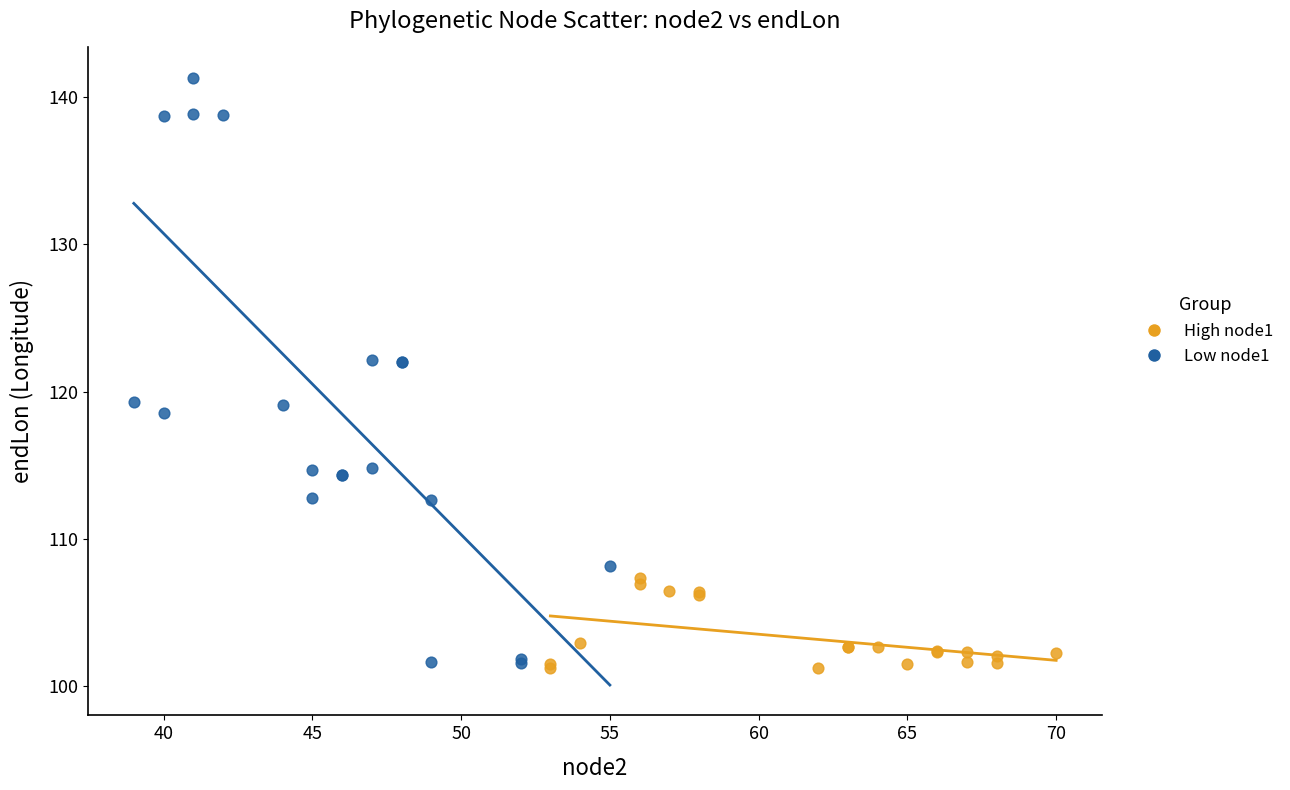

Which series has the largest Y range (max minus min)?

Low node1